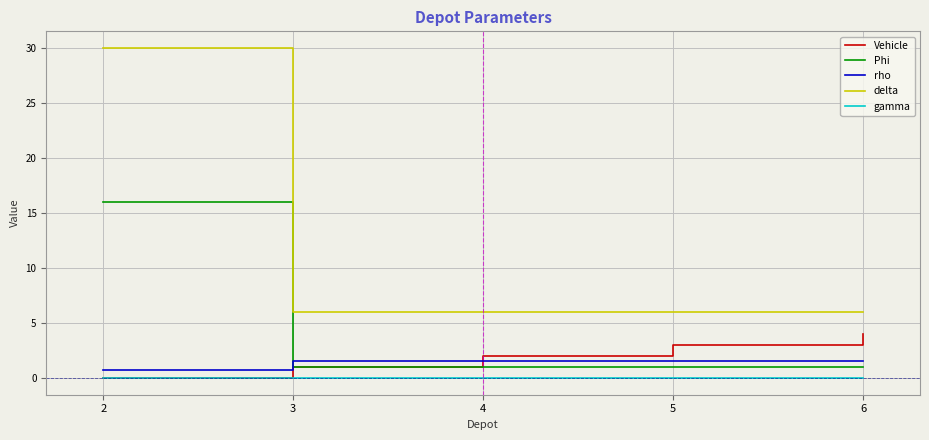

What is the highest value of the delta series?

30.0